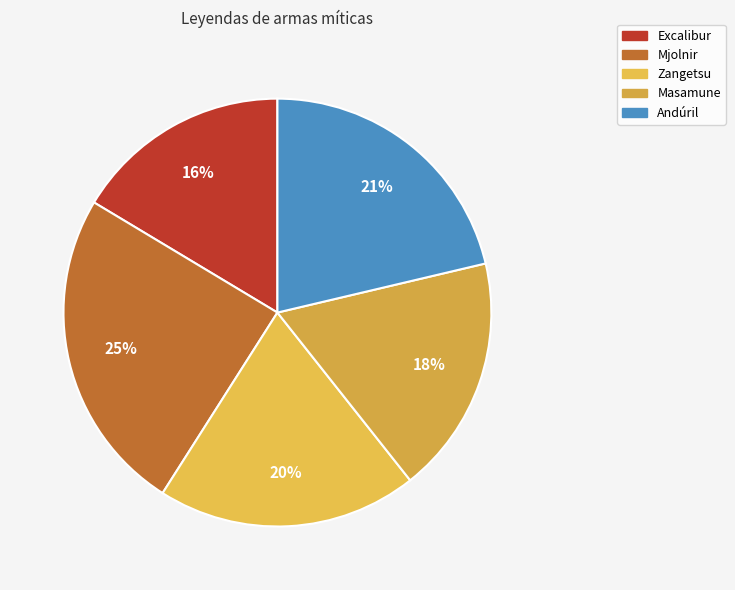

Is Zangetsu the majority of the pie?

No